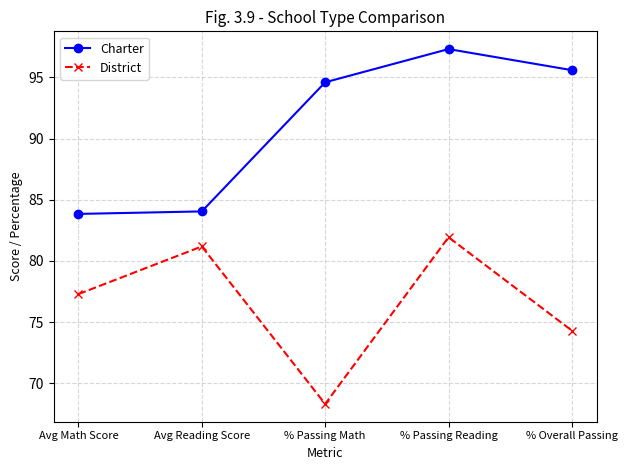

Is it true that District equals 68.3 at % Passing Math?

True